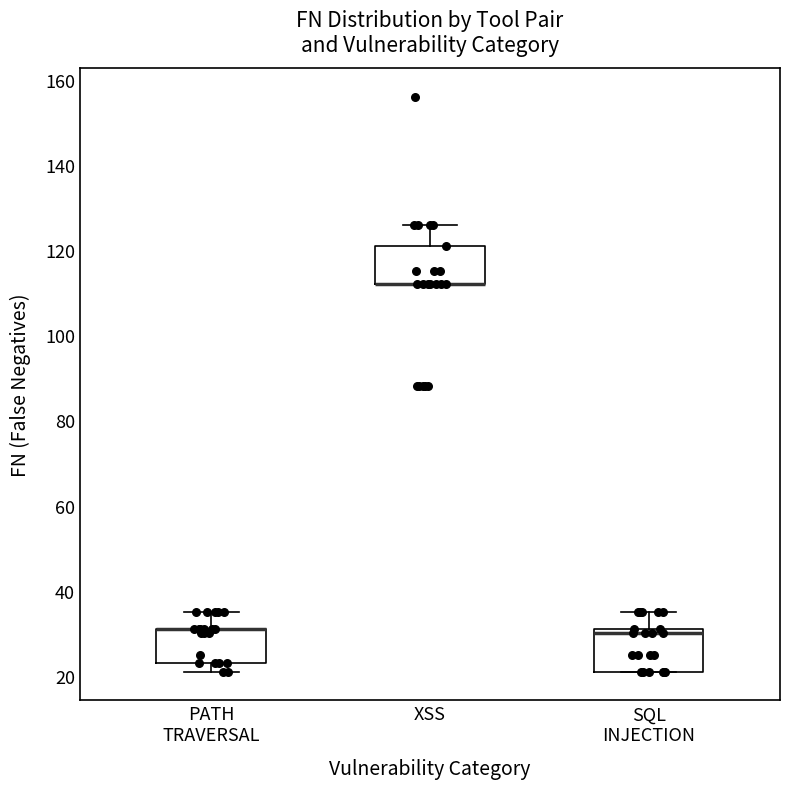

Reading left to right, read every box against the y-axis: the position of its median line, the range the box covers, and the ends of its whiskers. The values are not printed on the chart, so give them approximately, as read against the axis.

PATH TRAVERSAL: median 32 (drawn on the box's upper edge), box 24 to 32, whiskers 22 to 36
XSS: median 112 (drawn on the box's lower edge), box 112 to 122, whiskers 112 to 126
SQL INJECTION: median 30, box 22 to 32, whiskers 22 to 36